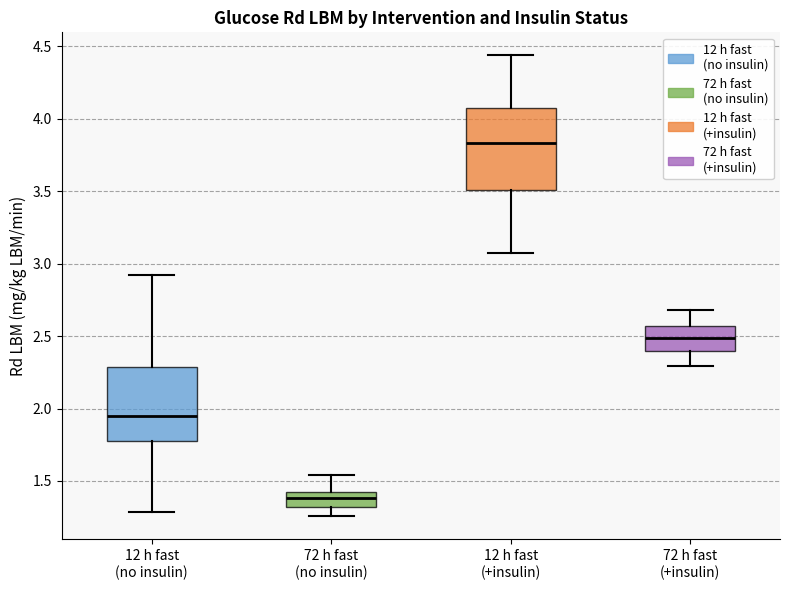

Where does the upper whisker of the box for 12 h fast (+insulin) end on the y-axis? The values are not printed on the chart, so give them approximately, as read against the axis.

4.45